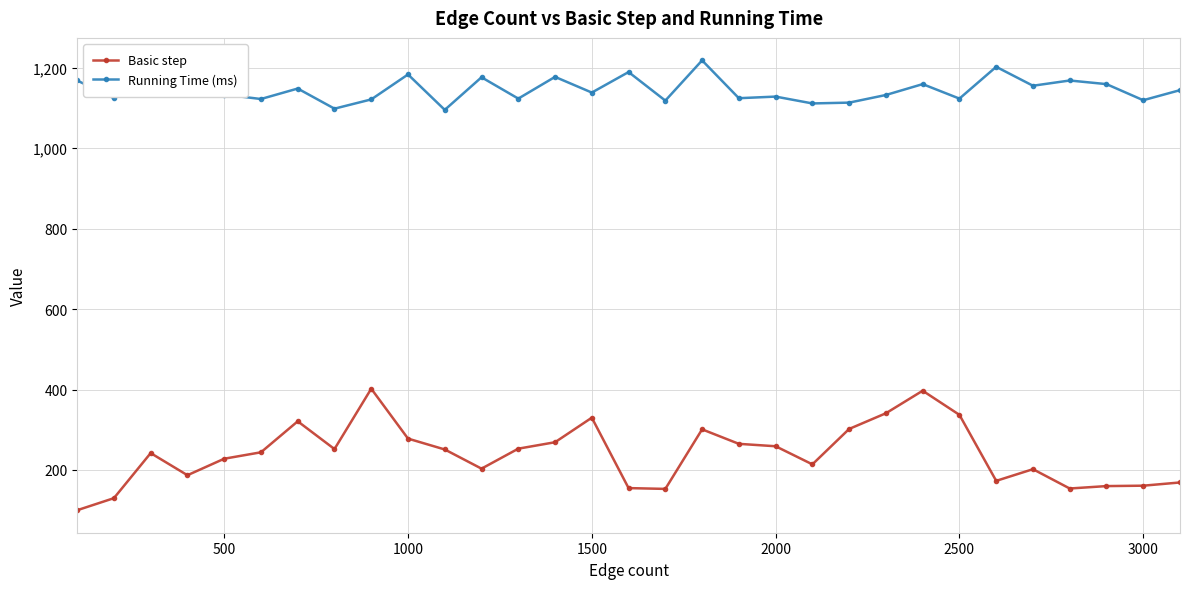

Which series has the largest total across all categories?

Running Time (ms)